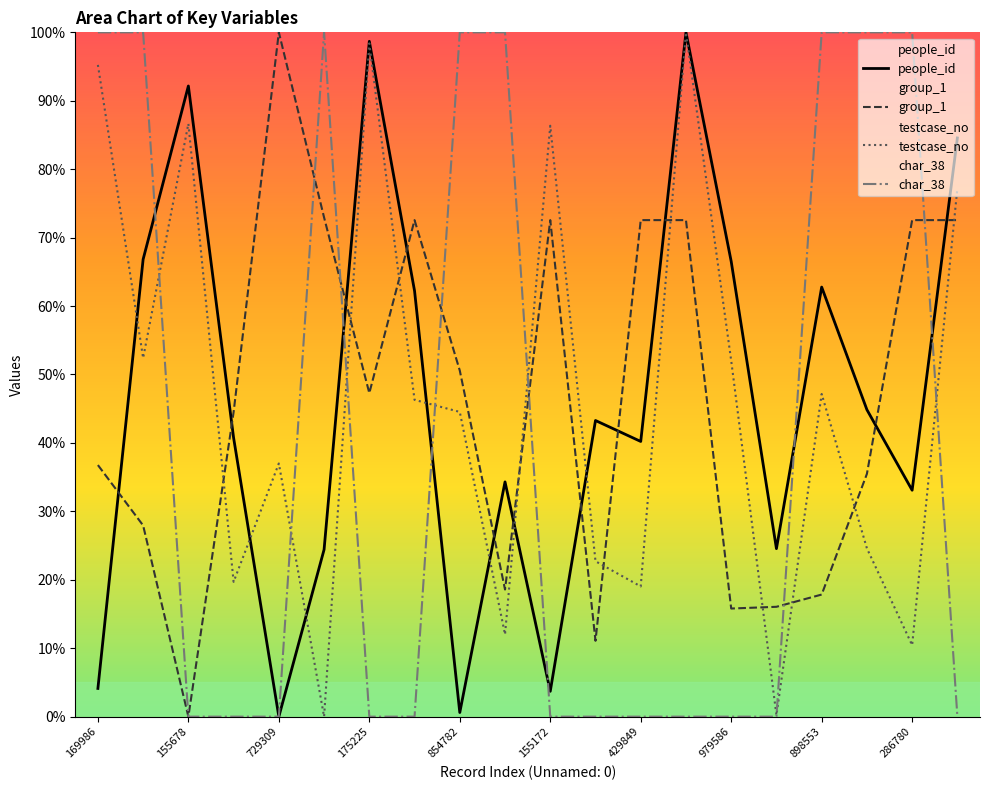

Which series changed the most between 169986 and 979586?

char_38